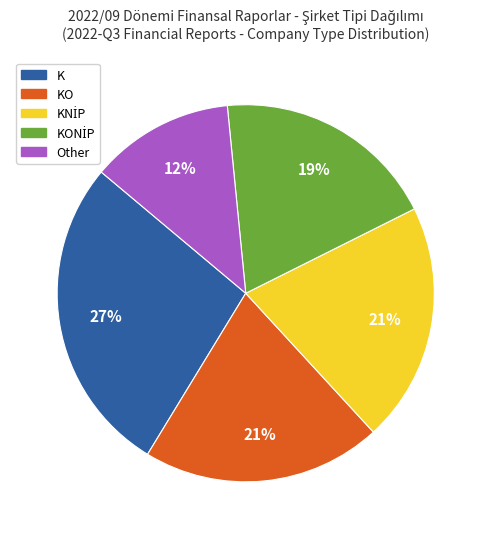

To the nearest percent, what is the average slice percentage?

20%